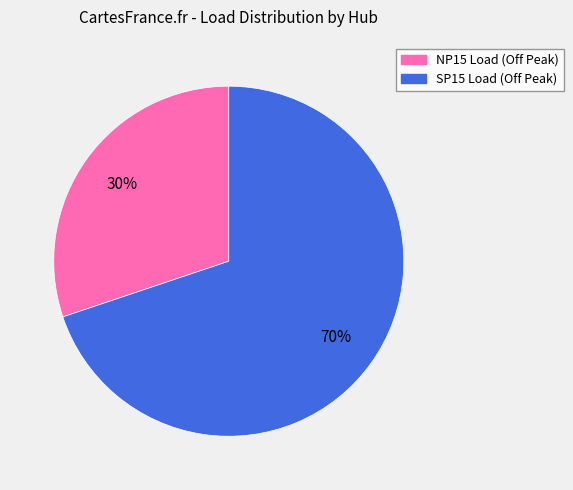

Between SP15 Load (Off Peak) and NP15 Load (Off Peak), which is larger?

SP15 Load (Off Peak)